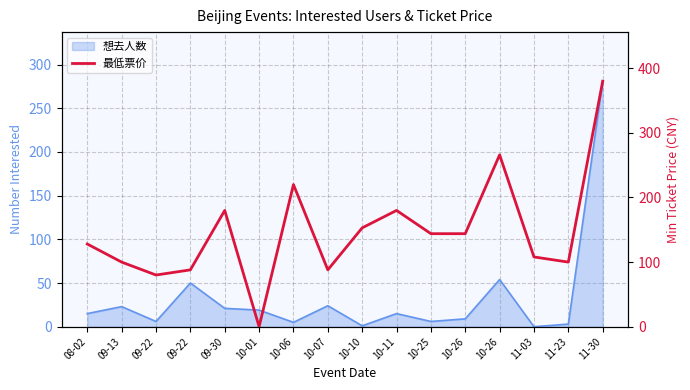

How many lines are shown in the chart?

1